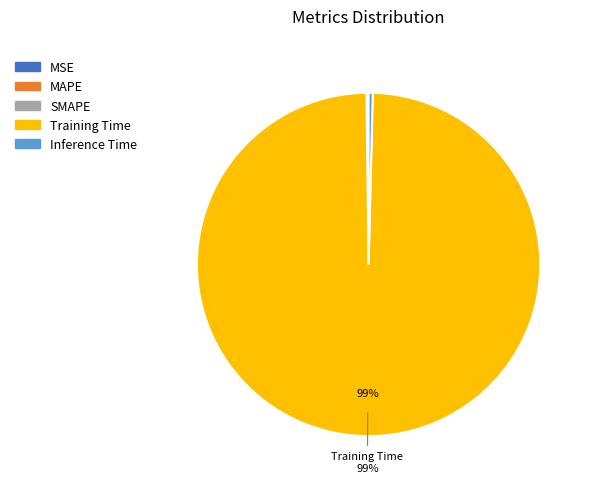

Is there any slice that represents more than half of the pie?

Yes